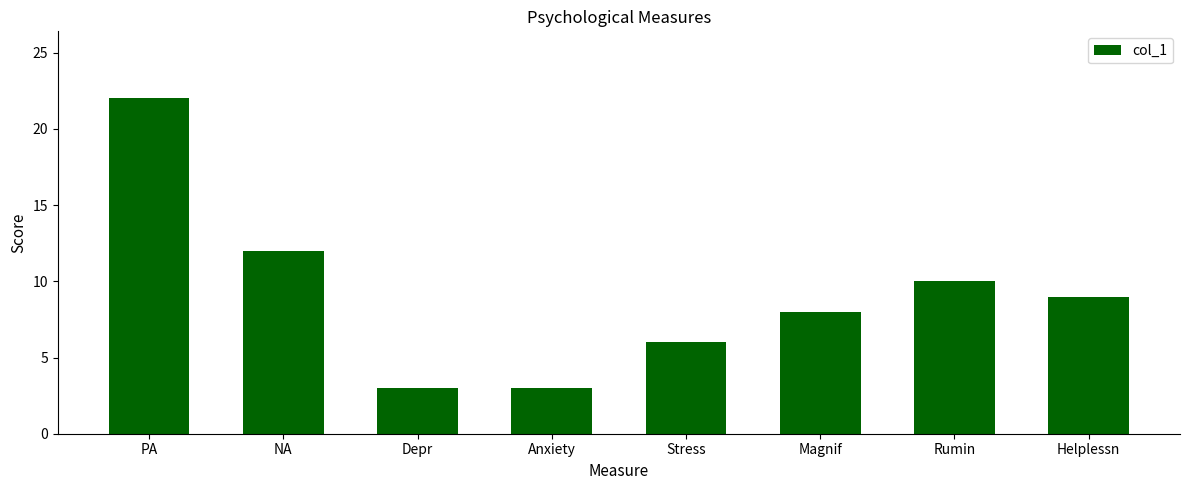

What is the label of the 1st bar from the left?

PA